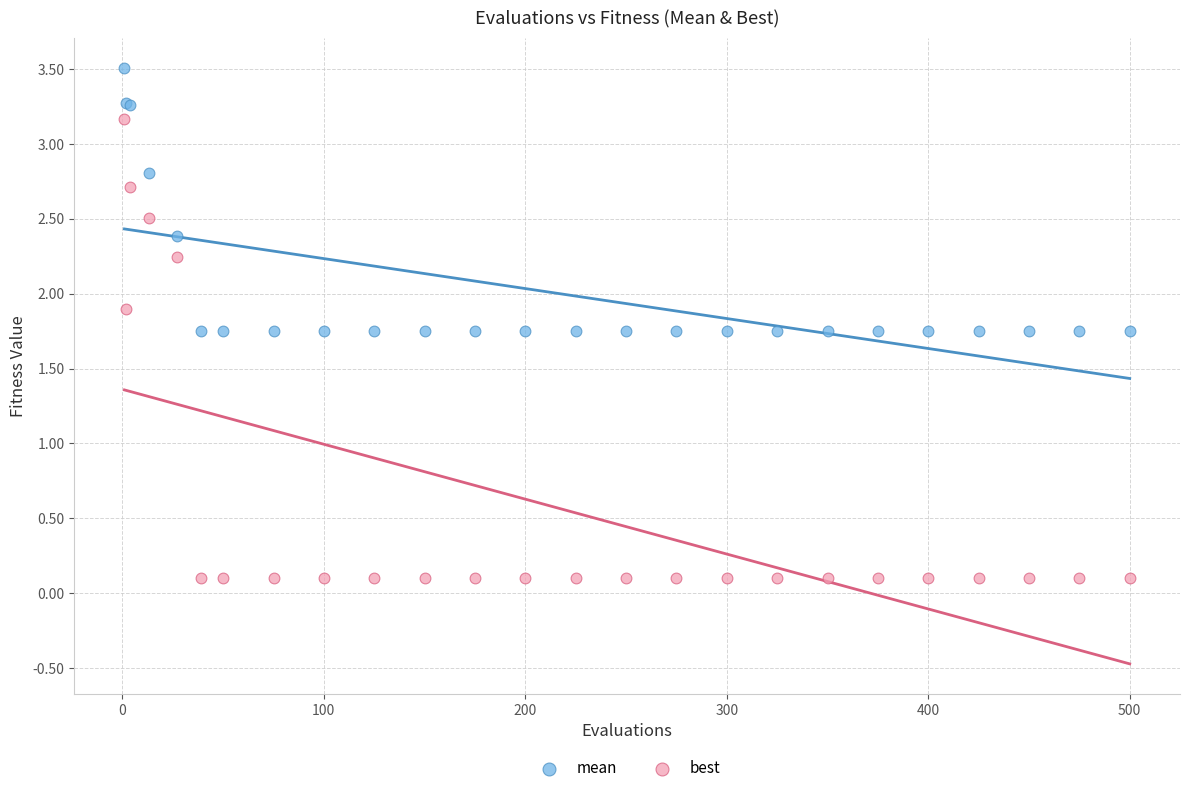

What are all the series names shown in the legend?

mean, best